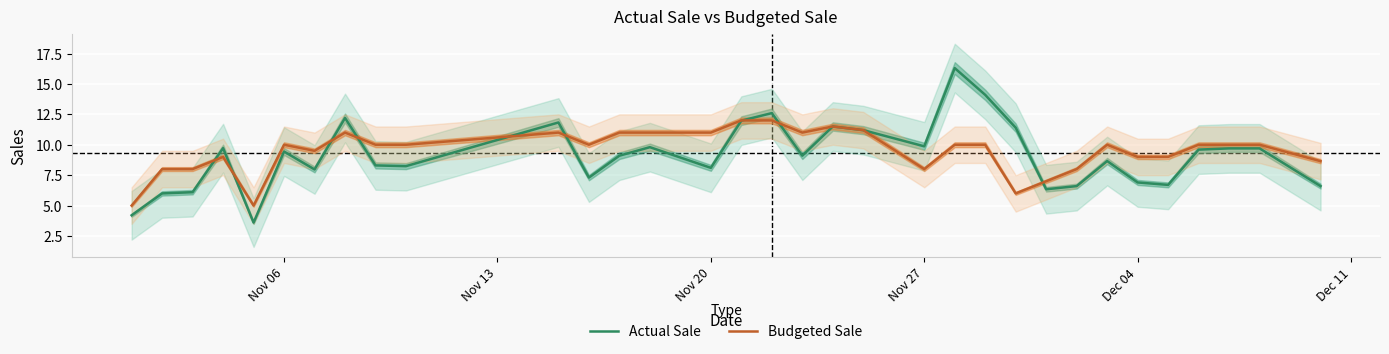

Reading left to right, extract all data points from this chart.

Actual Sale: 4.2	6.0	6.1	9.7	3.6	9.4	8.0	12.2	8.3	8.2	11.8	7.3	9.1	9.8	8.1	12.0	12.6	9.1	11.5	11.2	9.9	16.3	14.1	11.4	6.3	6.6	8.7	6.9	6.7	9.6	9.7	9.7	6.6
Budgeted Sale: 5.0	8.0	8.0	9.0	5.0	10.0	9.5	11.0	10.0	10.0	11.0	10.0	11.0	11.0	11.0	12.0	12.0	11.0	11.5	11.2	8.0	10.0	10.0	6.0	7.0	8.0	10.0	9.0	9.0	10.0	10.0	10.0	8.7